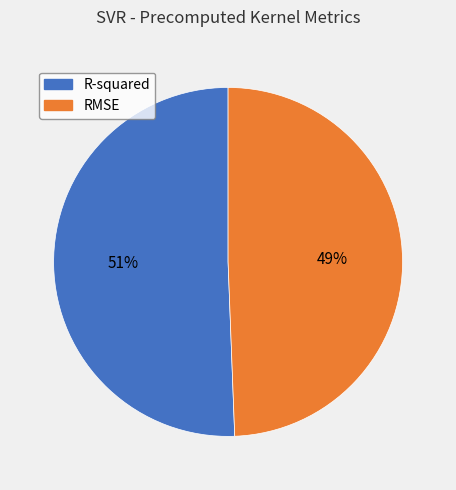

Which category accounts for the majority?

R-squared